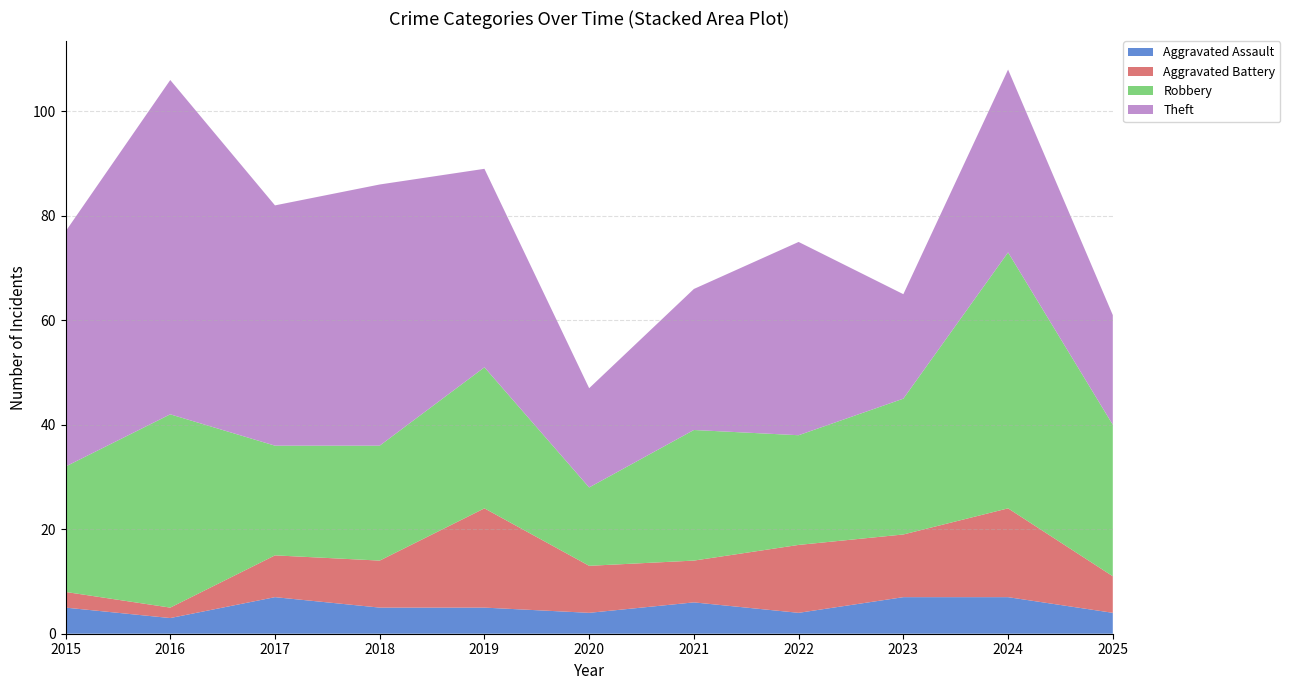

Reading left to right, transcribe all the data shown in this chart.

Aggravated Assault: 5	3	7	5	5	4	6	4	7	7	4
Aggravated Battery: 3	2	8	9	19	9	8	13	12	17	7
Robbery: 24	37	21	22	27	15	25	21	26	49	29
Theft: 45	64	46	50	38	19	27	37	20	35	21